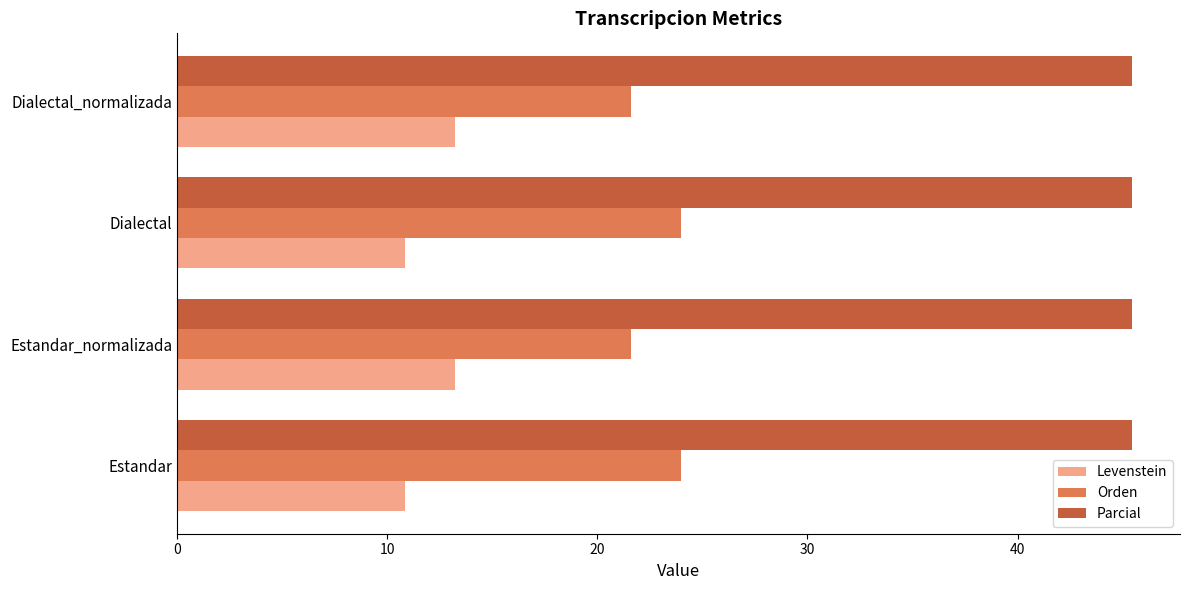

What is the approximate value of Levenstein at Estandar_normalizada?

13.2